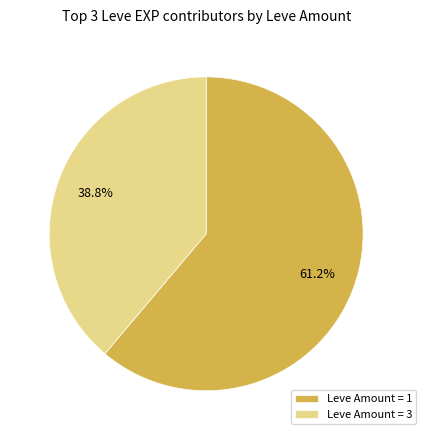

What percentage is NOT represented by Leve Amount = 3?

61.2%